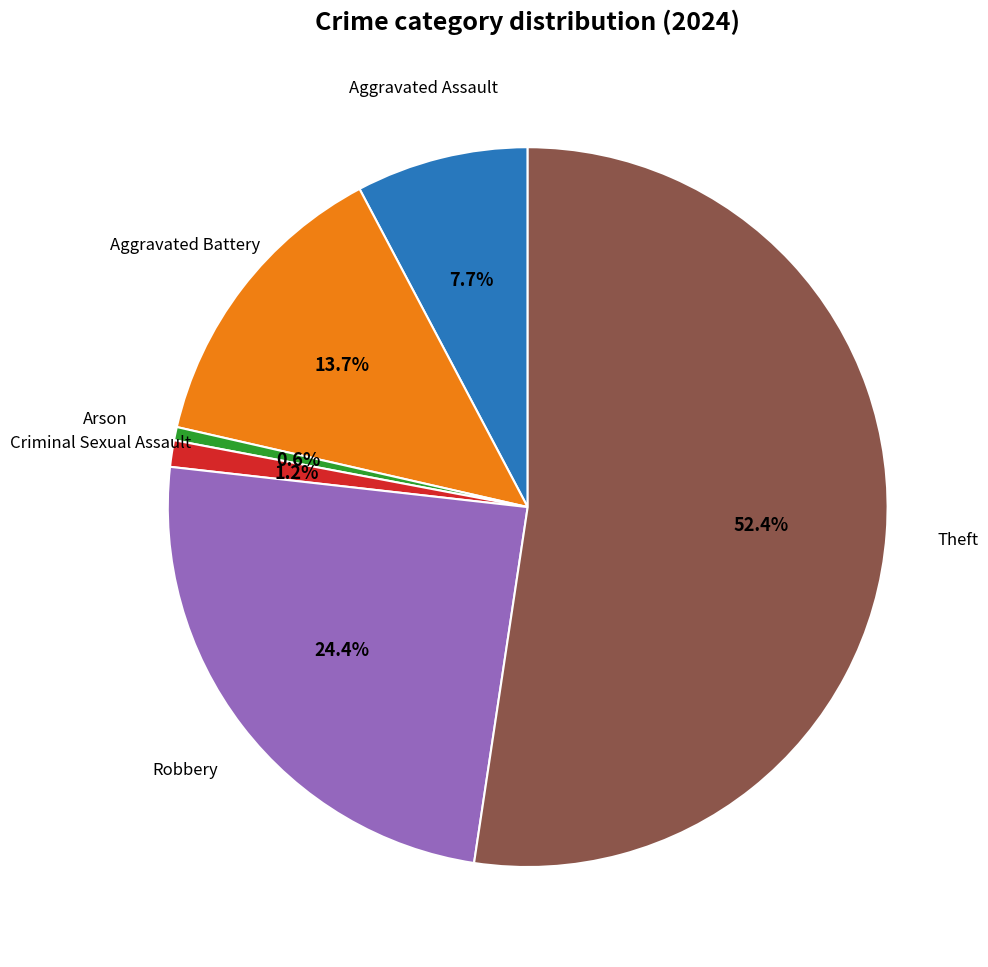

Is there a majority slice in this chart?

Yes